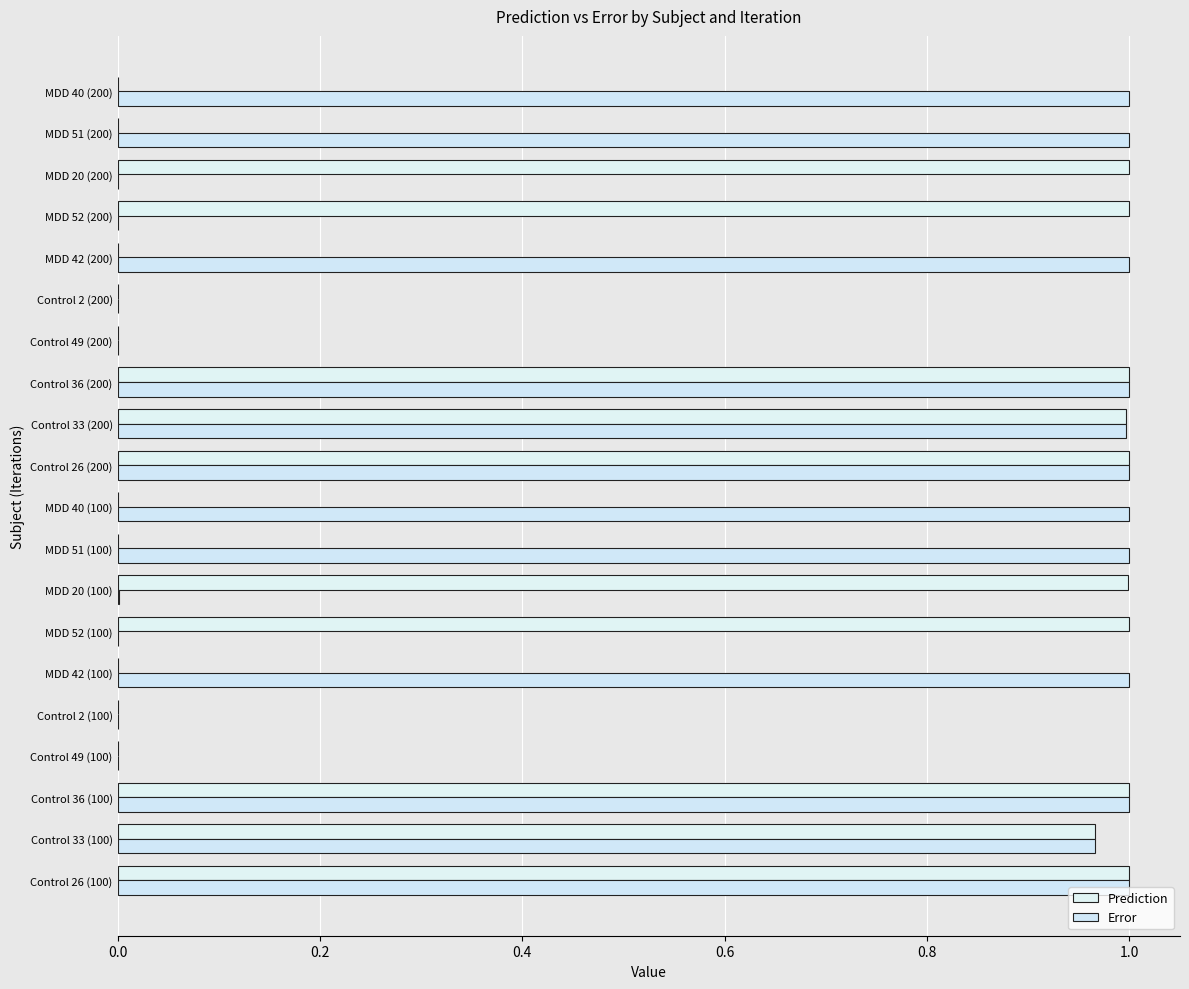

How many data points does each series have?

20